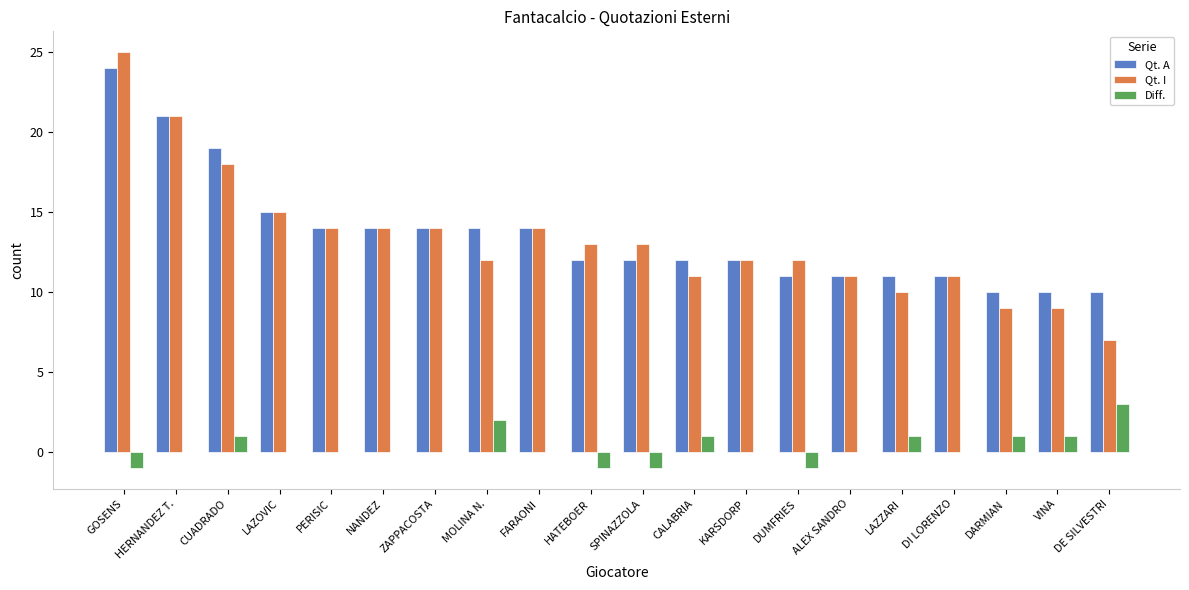

True or false: Qt. A has a value of 40 at GOSENS.

False